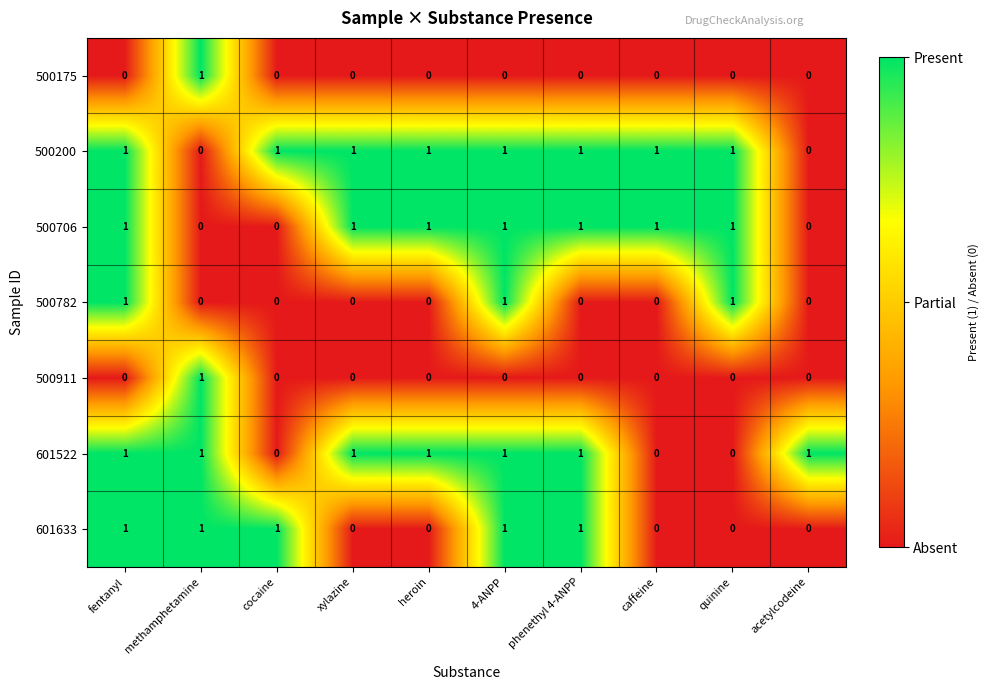

True or false: 500175 has a value of 0 at phenethyl 4-ANPP.

True